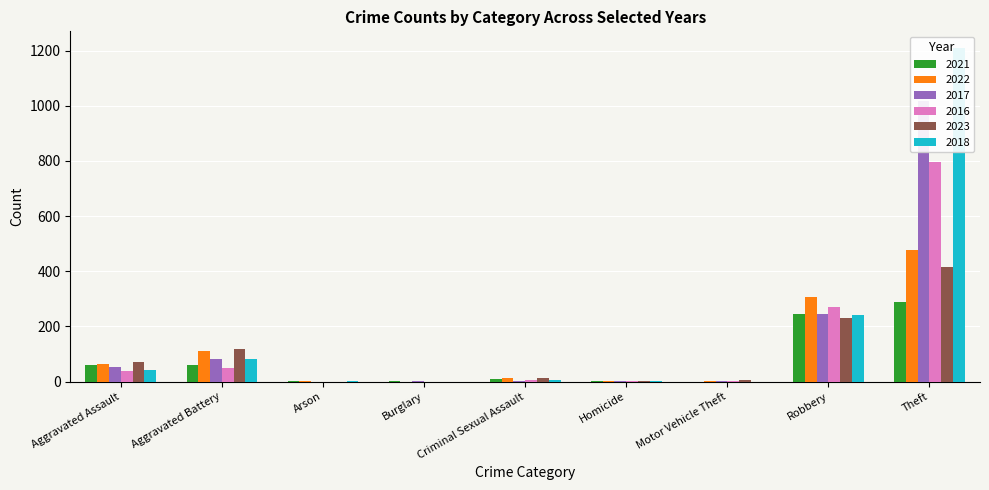

What is the difference between the highest and lowest values at Arson?

3